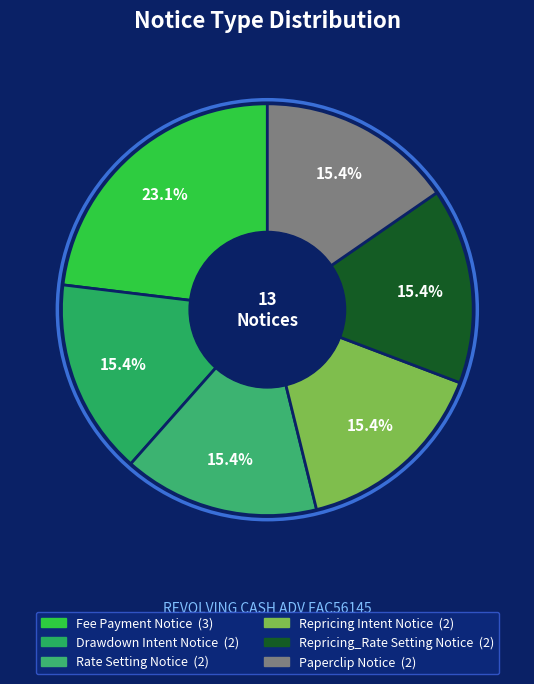

How many slices are in this pie chart?

6